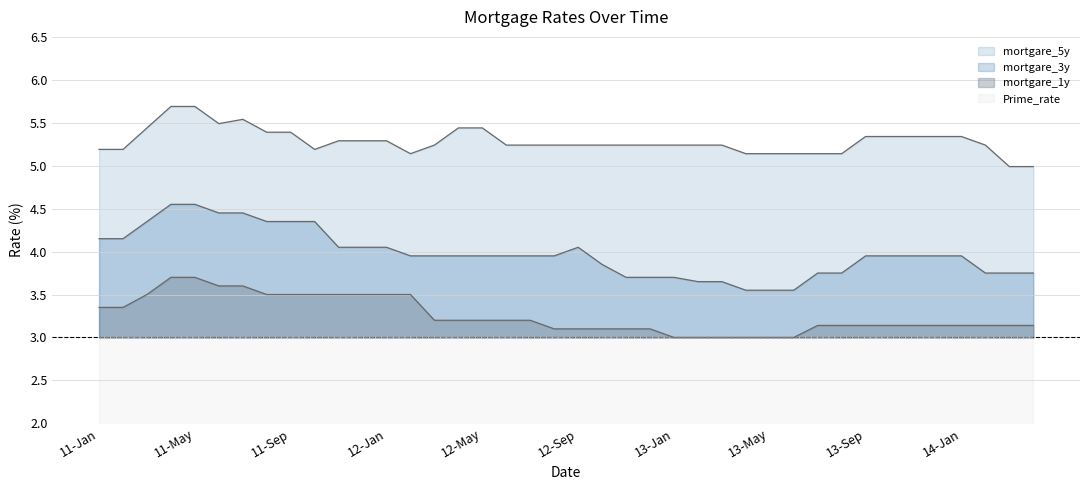

Reading right to left, extract all data points from this chart.

mortgare_5y: 5.0	5.0	5.2	5.3	5.3	5.3	5.3	5.3	5.1	5.1	5.1	5.1	5.1	5.2	5.2	5.2	5.2	5.2	5.2	5.2	5.2	5.2	5.2	5.4	5.4	5.2	5.1	5.3	5.3	5.3	5.2	5.4	5.4	5.5	5.5	5.7	5.7	5.4	5.2	5.2
mortgare_3y: 3.8	3.8	3.8	4.0	4.0	4.0	4.0	4.0	3.8	3.8	3.5	3.5	3.5	3.6	3.6	3.7	3.7	3.7	3.9	4.0	4.0	4.0	4.0	4.0	4.0	4.0	4.0	4.0	4.0	4.0	4.3	4.3	4.3	4.5	4.5	4.5	4.5	4.3	4.2	4.2
mortgare_1y: 3.1	3.1	3.1	3.1	3.1	3.1	3.1	3.1	3.1	3.1	3.0	3.0	3.0	3.0	3.0	3.0	3.1	3.1	3.1	3.1	3.1	3.2	3.2	3.2	3.2	3.2	3.5	3.5	3.5	3.5	3.5	3.5	3.5	3.6	3.6	3.7	3.7	3.5	3.4	3.4